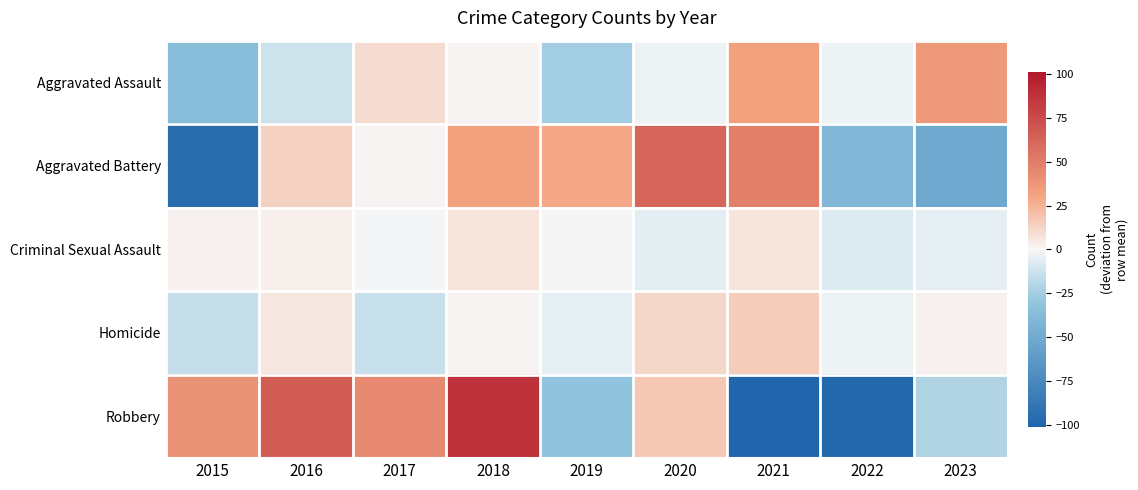

Reading left to right, what are all the values shown in this chart?

Aggravated Assault: 2015=-36.0	2016=-12.0	2017=10.0	2018=1.0	2019=-25.0	2020=-3.0	2021=32.0	2022=-3.0	2023=36.0
Aggravated Battery: 2015=-95.0	2016=14.0	2017=1.0	2018=32.0	2019=29.0	2020=61.0	2021=49.0	2022=-40.0	2023=-51.0
Criminal Sexual Assault: 2015=2.1	2016=3.1	2017=-0.9	2018=7.1	2019=0.1	2020=-5.9	2021=7.1	2022=-7.9	2023=-4.9
Homicide: 2015=-14.8	2016=6.2	2017=-13.8	2018=1.2	2019=-4.8	2020=11.2	2021=15.2	2022=-2.8	2023=2.2
Robbery: 2015=38.8	2016=65.8	2017=43.8	2018=87.8	2019=-31.2	2020=16.8	2021=-101.2	2022=-99.2	2023=-21.2